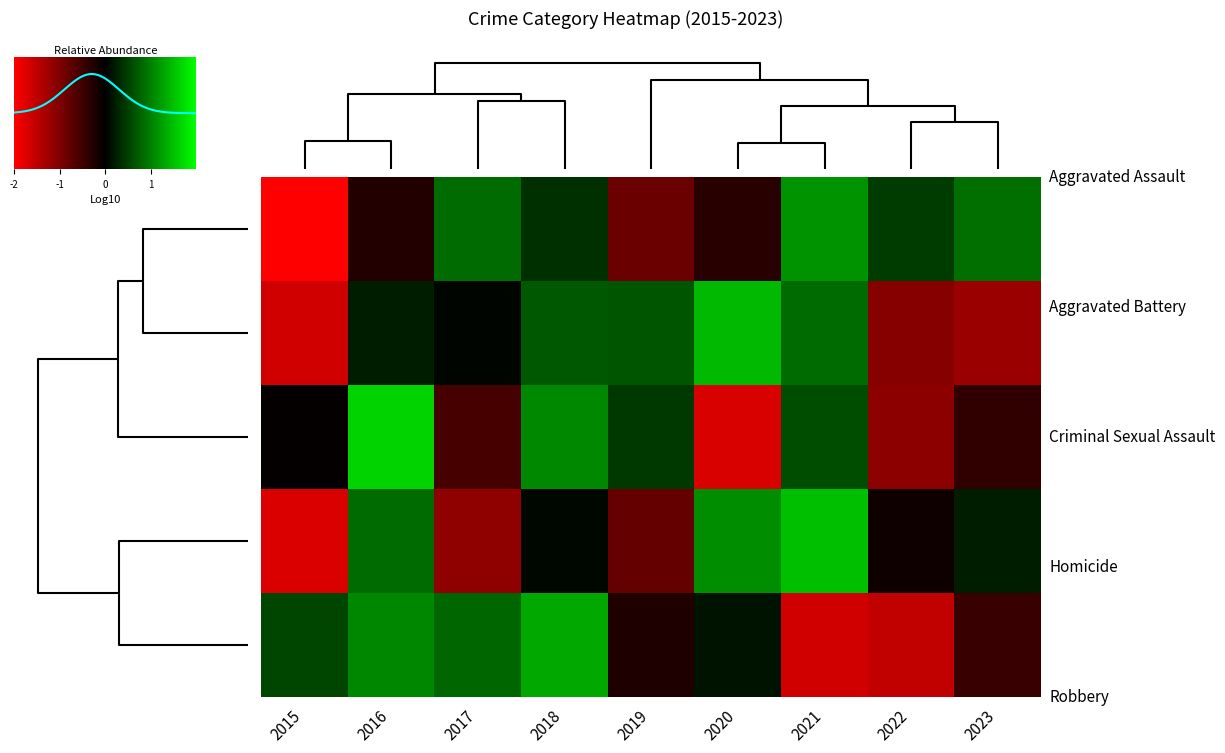

How many values in Aggravated Assault are below zero?

4